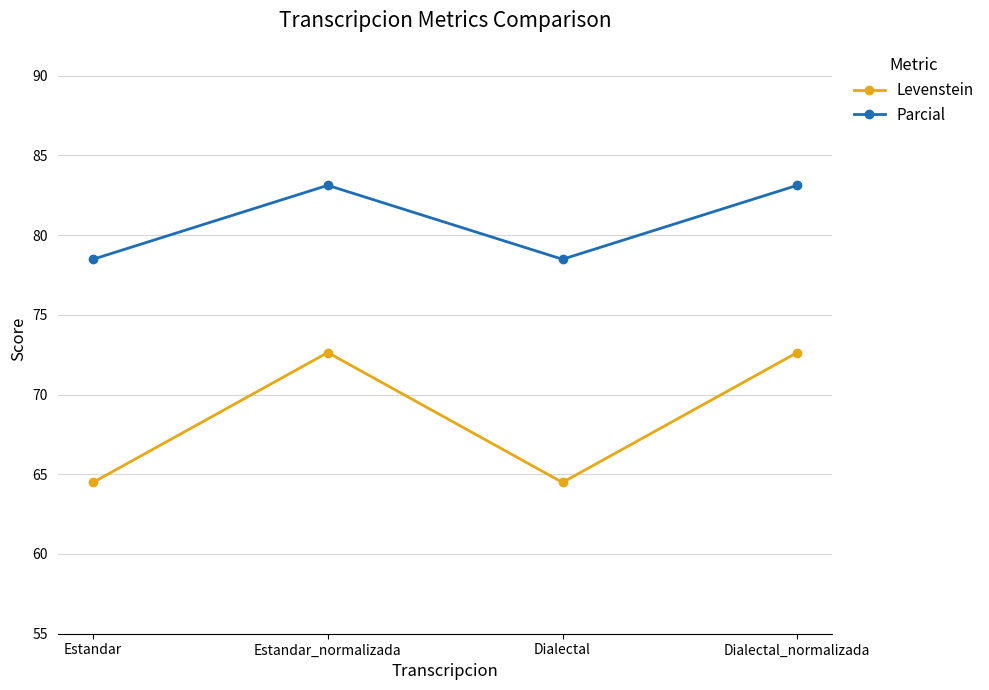

True or false: Parcial has a value of 116.3 at Dialectal.

False